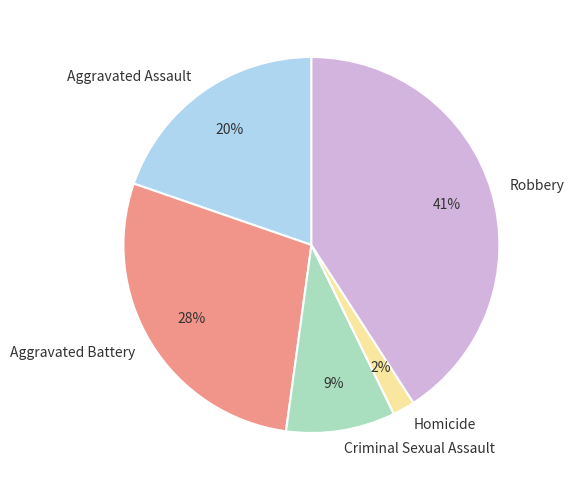

What is the ratio of the value at Aggravated Battery to the value at Aggravated Assault?

1.4